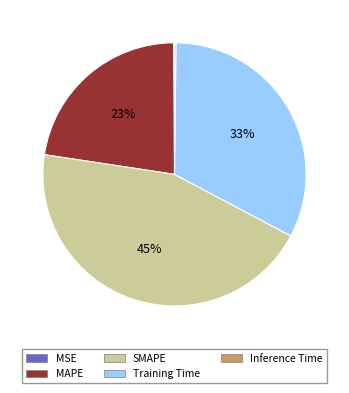

To the nearest percent, what percentage of the pie is Training Time?

33%